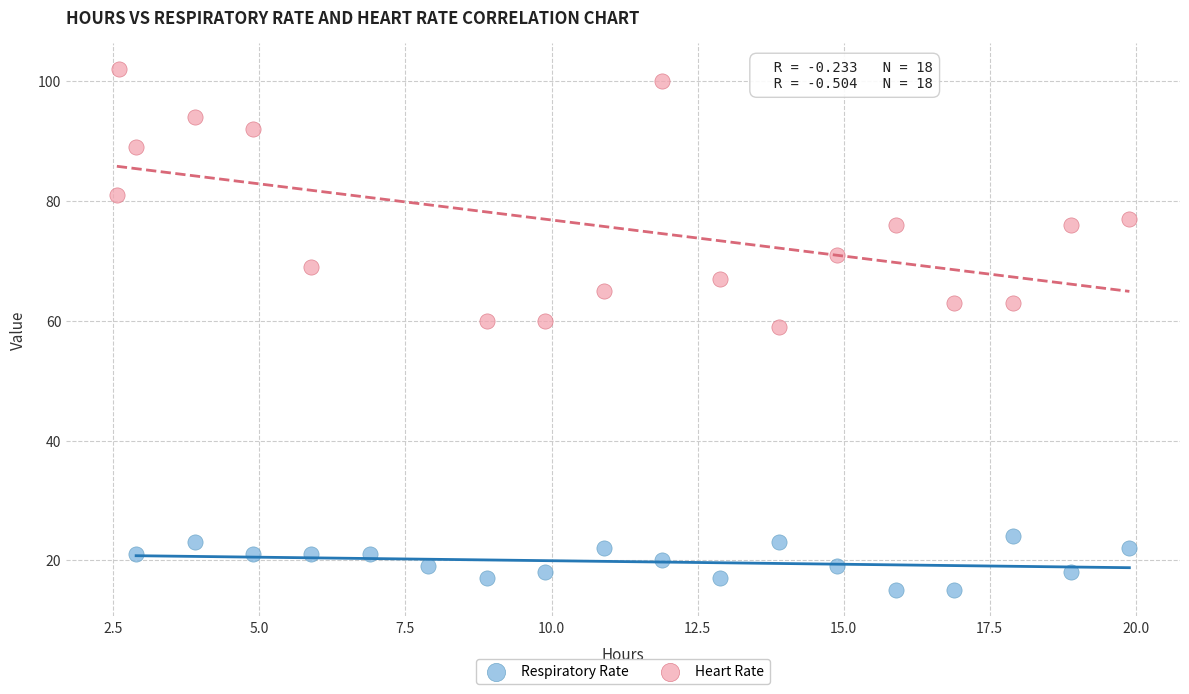

Which series reaches the maximum Y coordinate?

Heart Rate